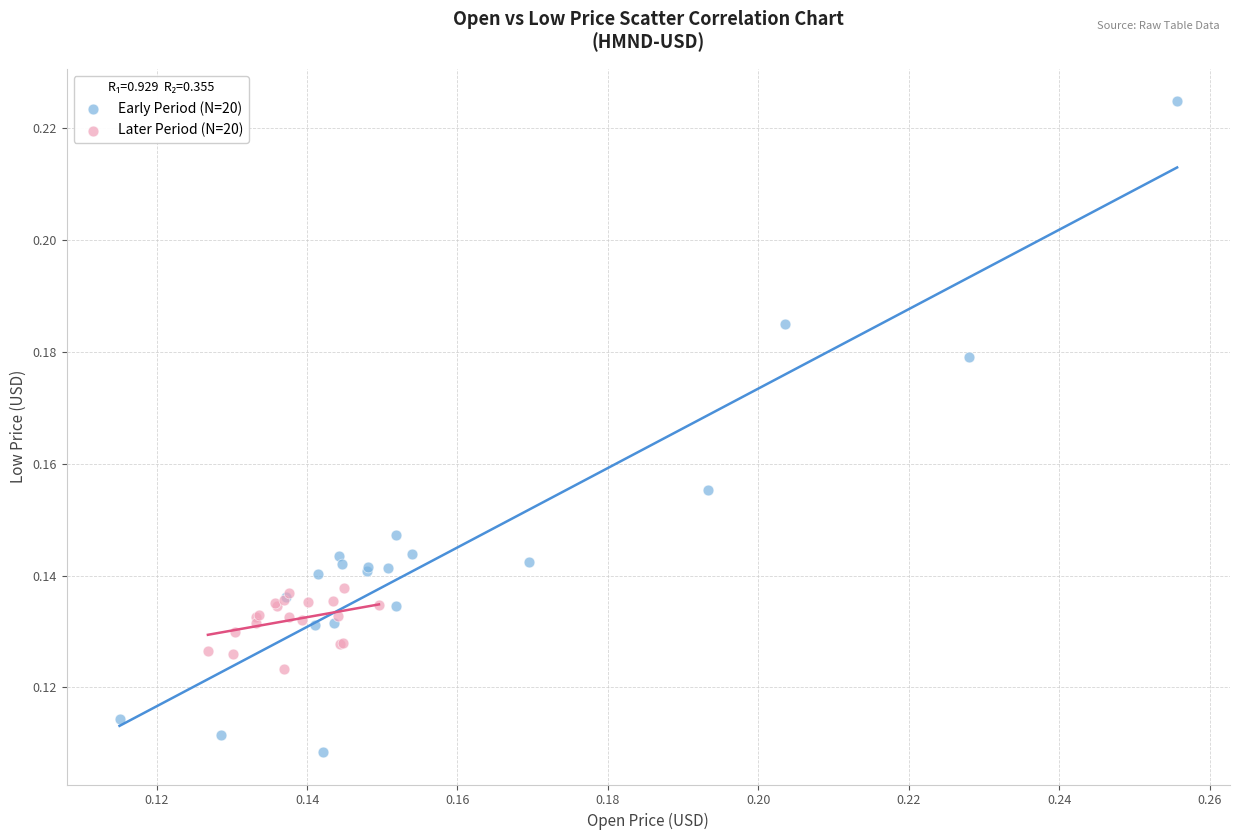

Which series has the widest spread of Y values?

Early Period (N=20)